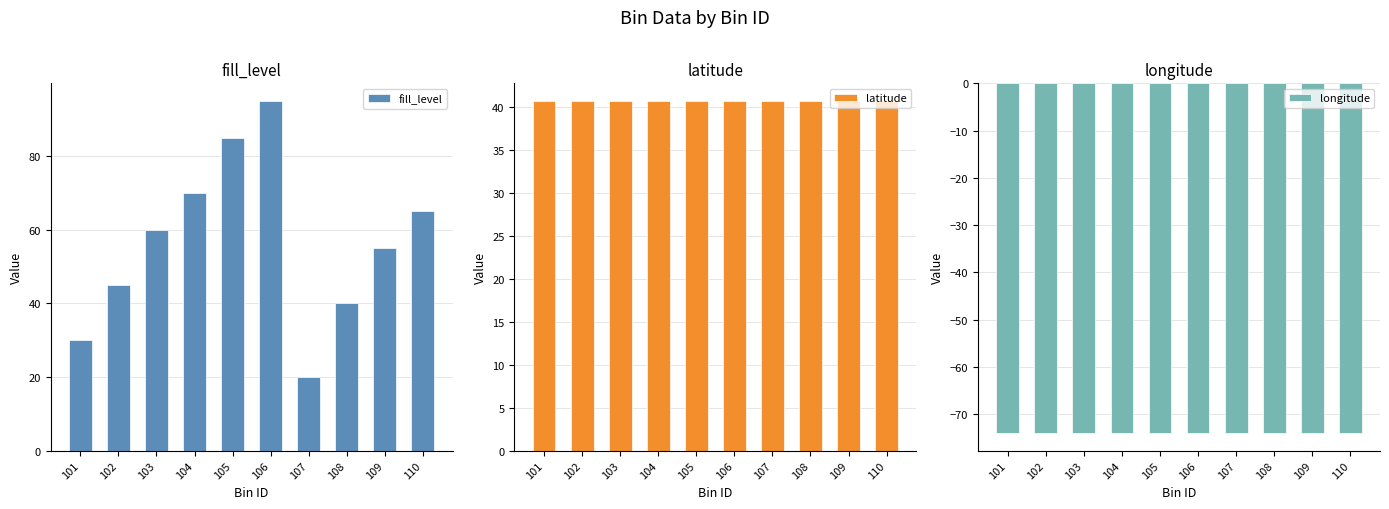

What is the average value of the fill_level series?

56.5